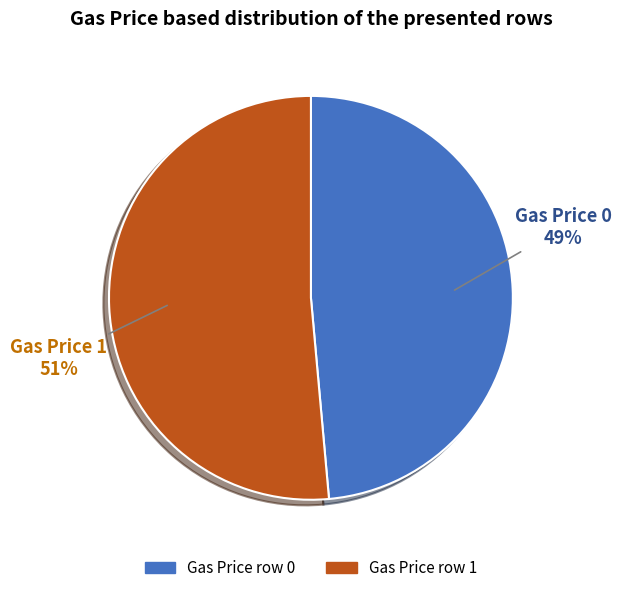

How many segments does this pie chart have?

2